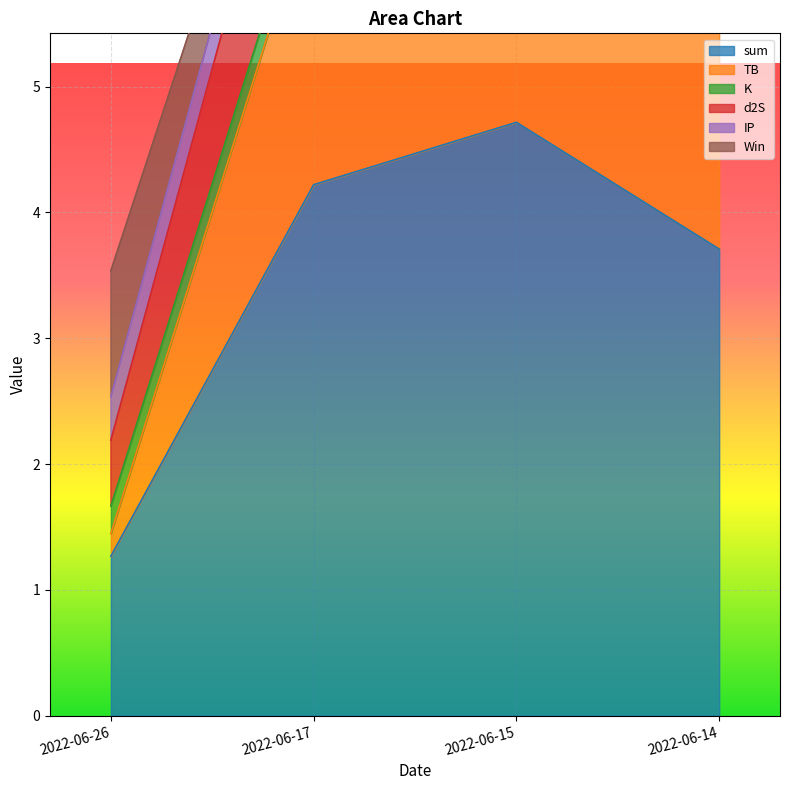

What is the spread (max minus min) of values at 2022-06-15?

4.7